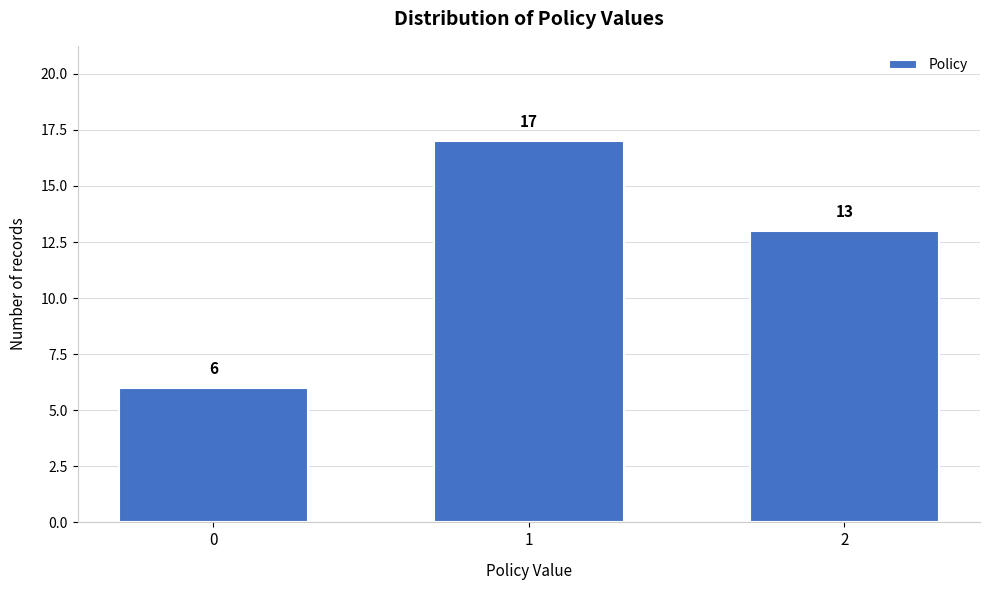

Reading right to left, extract all data points from this chart.

13	17	6